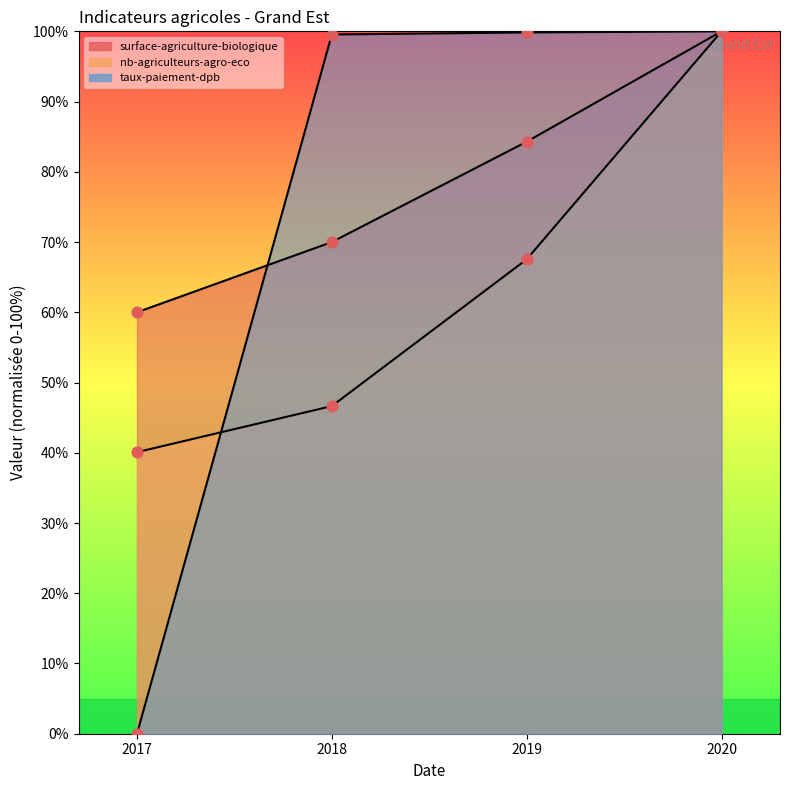

What are all the series names shown in the legend?

surface-agriculture-biologique, nb-agriculteurs-agro-eco, taux-paiement-dpb